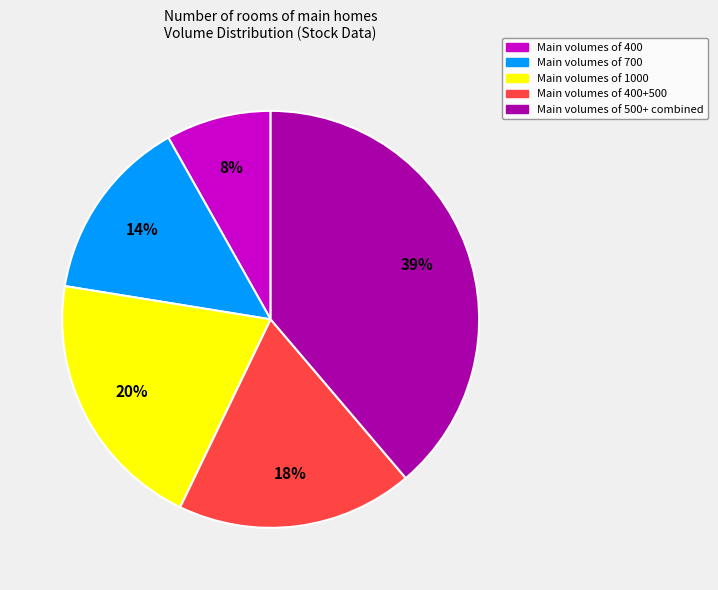

To the nearest percent, what is the difference between the largest and smallest slice percentages?

31%